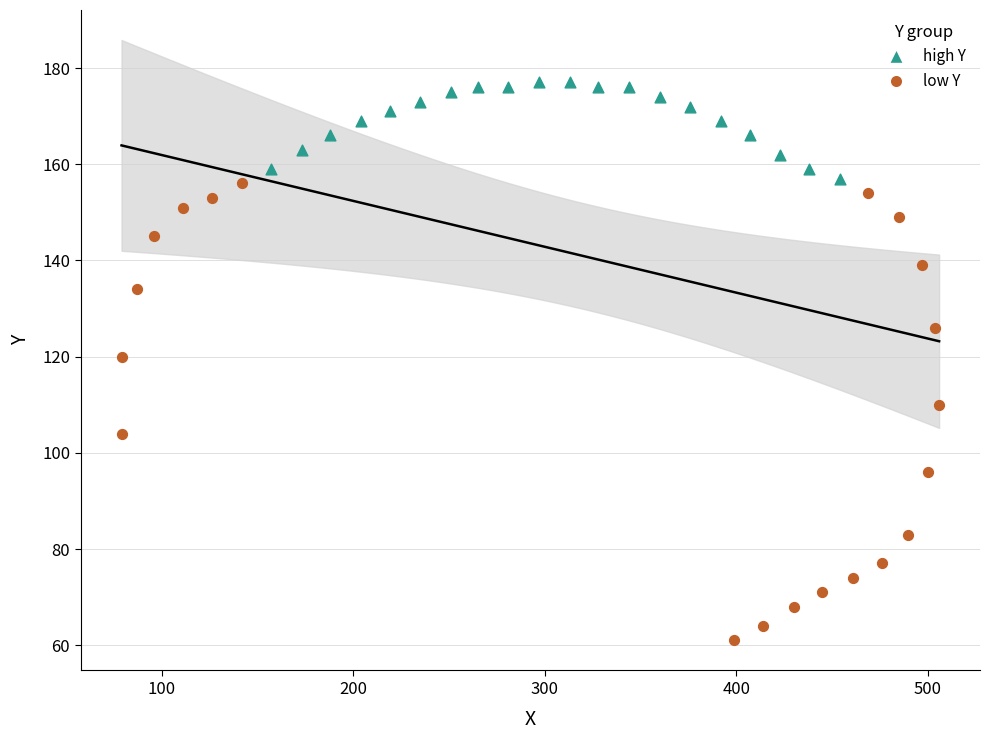

Which series reaches the minimum Y coordinate?

low Y